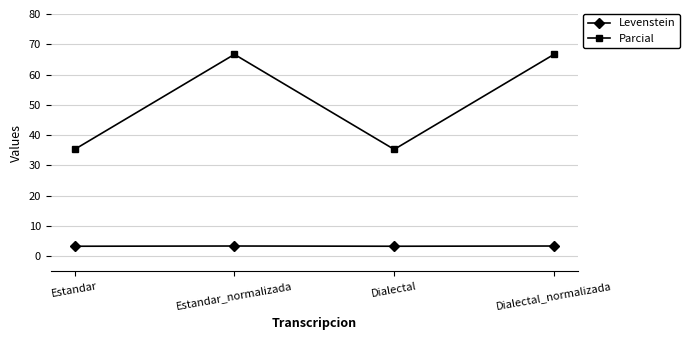

What is the sum of all Parcial values?

203.9